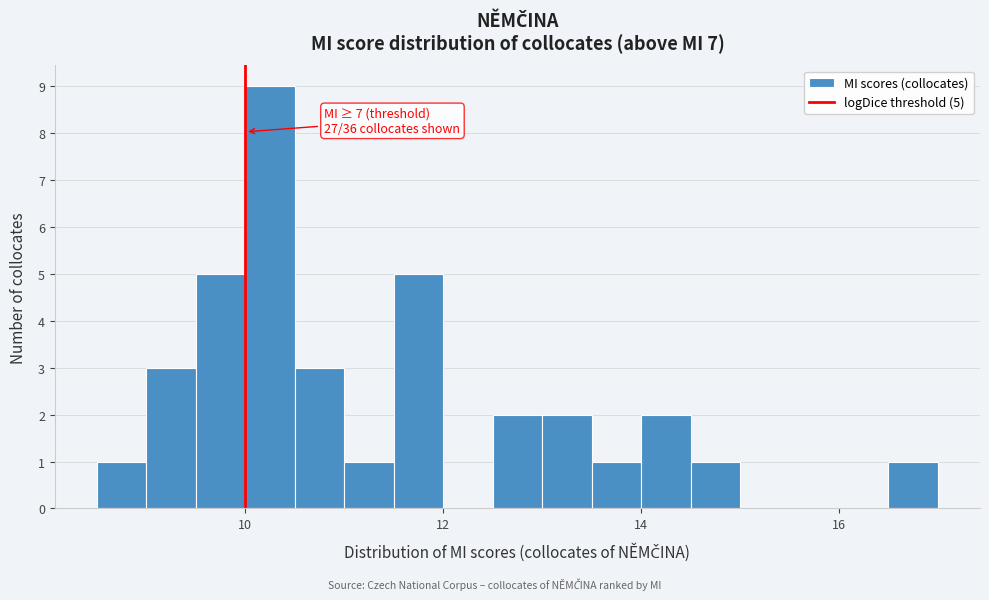

Read against the x-axis, roughly where is the centre of the tallest bar?

10.2